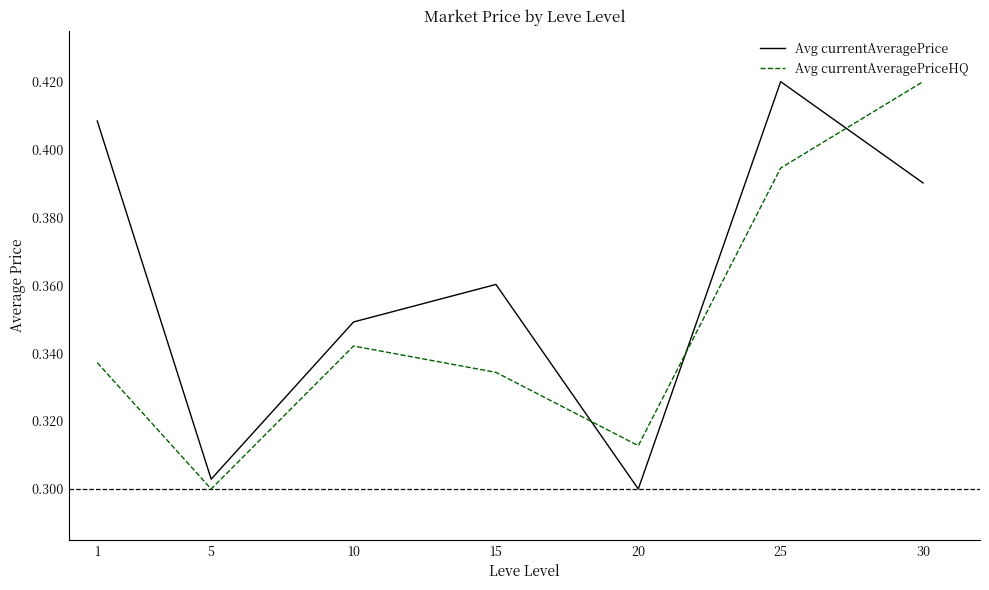

Which series has the largest total across all categories?

Avg currentAveragePrice